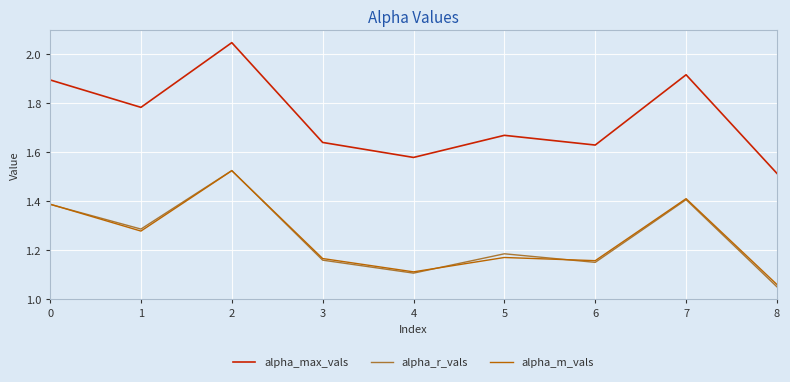

True or false: alpha_m_vals and alpha_max_vals cross at least once.

False